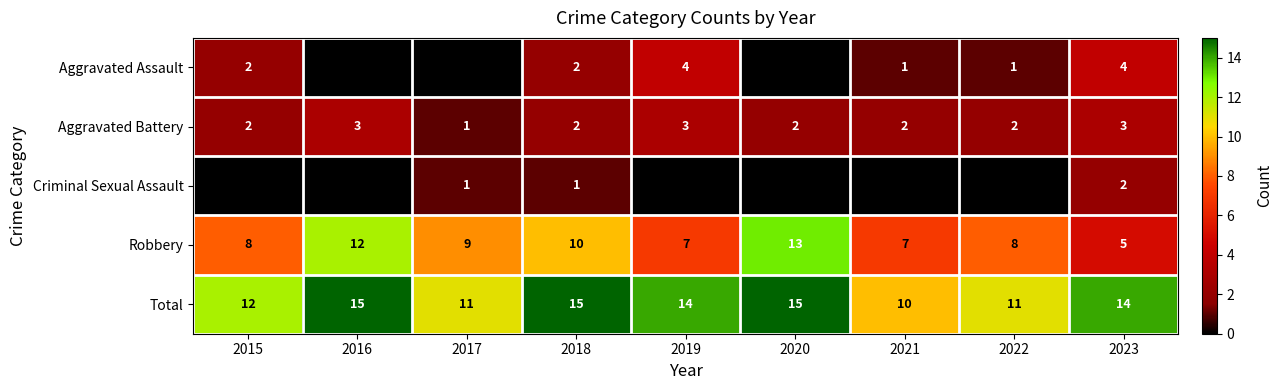

Is the value of Aggravated Battery at 2020 greater than the value of Robbery at 2018?

No